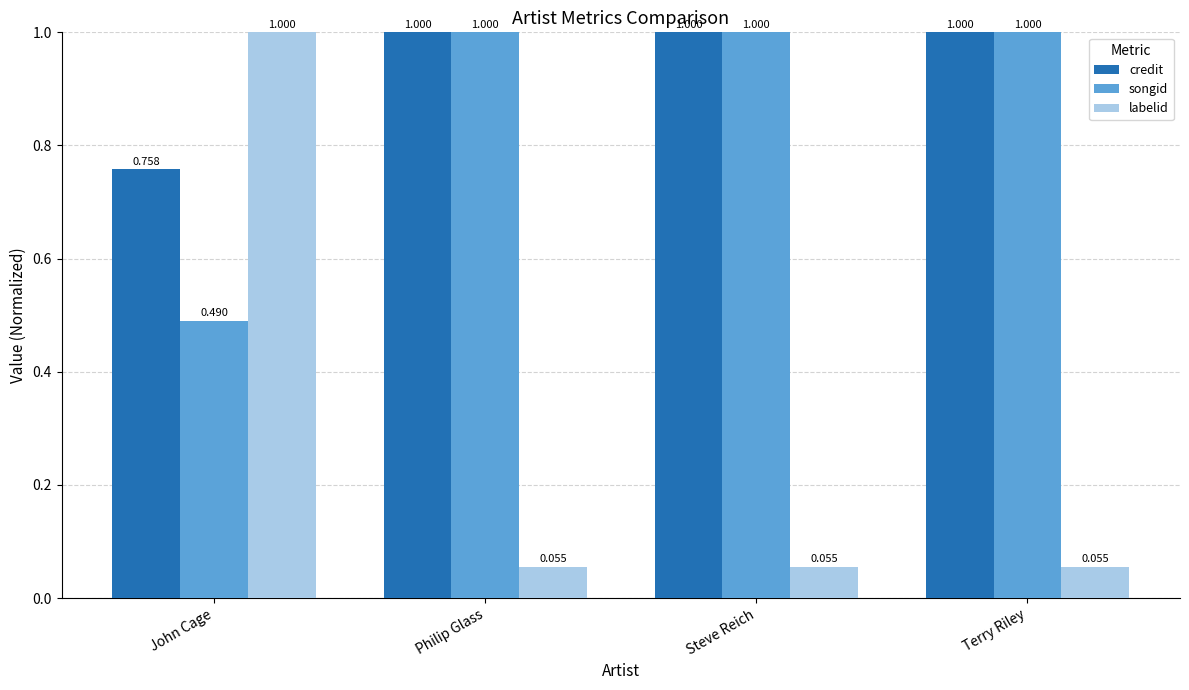

Which series has the largest range (max minus min)?

labelid